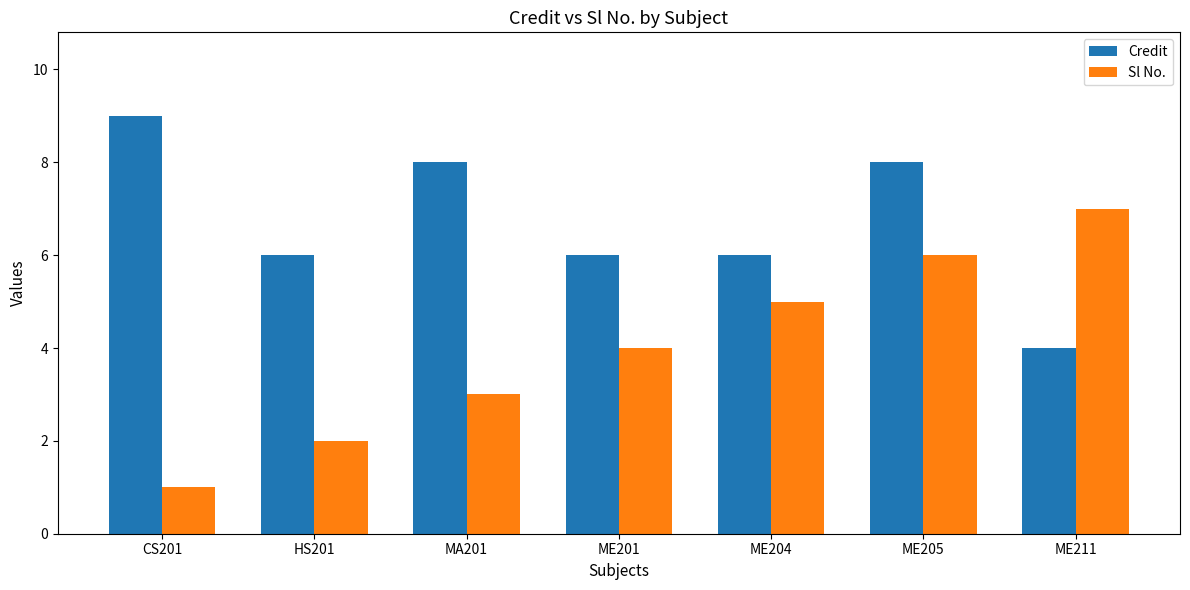

What position from the right is ME205?

2